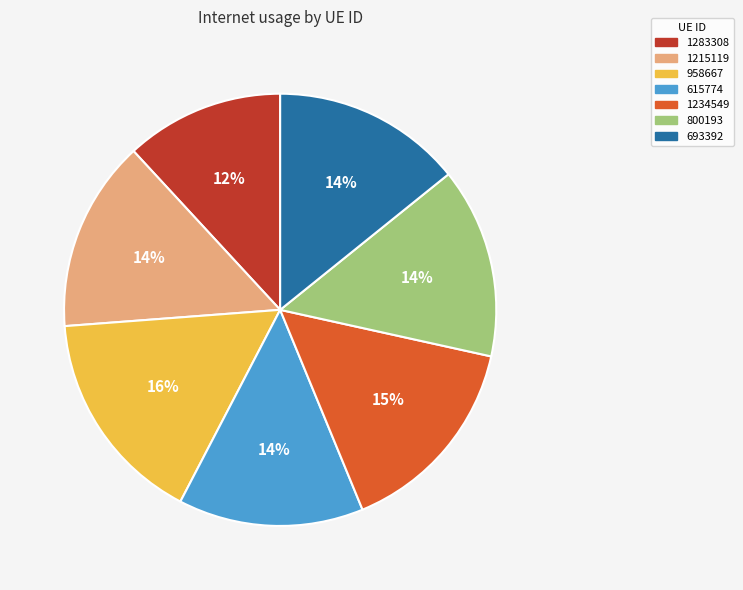

To the nearest percent, what portion does 615774 represent?

14%